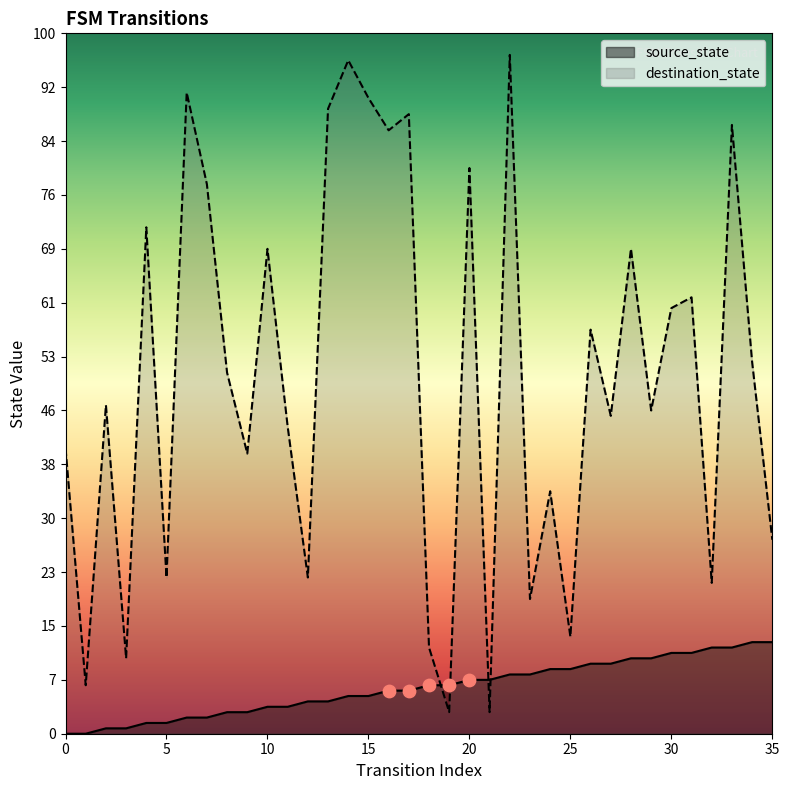

At which category is the sum across all series the highest?

22